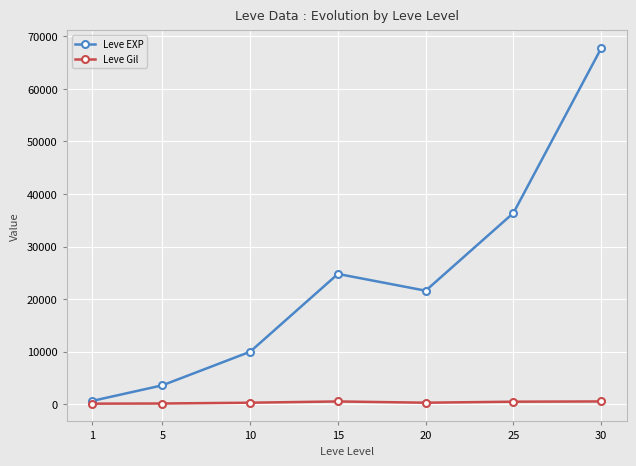

What is the difference between the Leve EXP values at 10 and 5?

6390